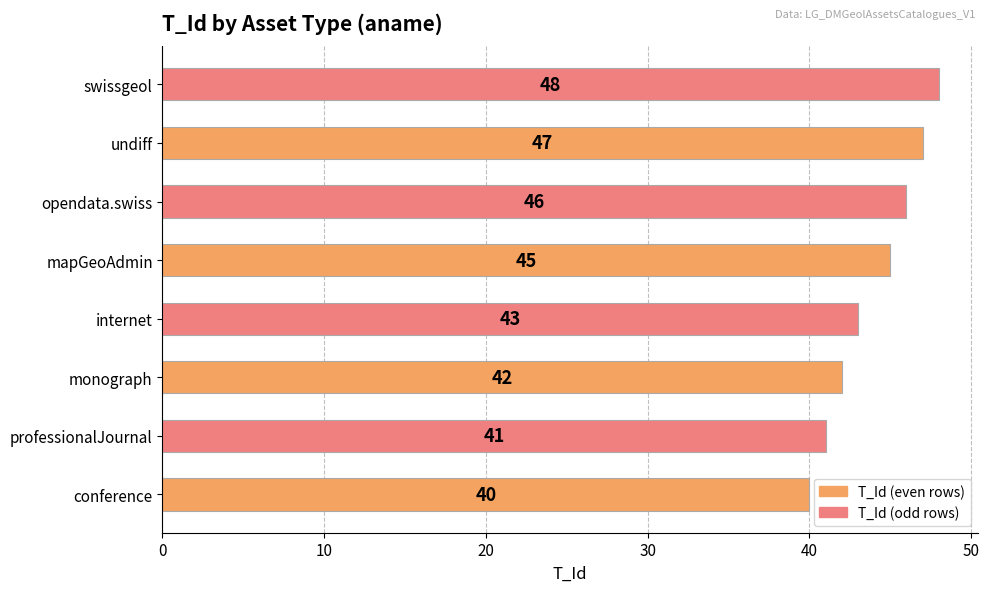

Reading bottom to top, what are all the values shown in this chart?

conference=40	professionalJournal=41	monograph=42	internet=43	mapGeoAdmin=45	opendata.swiss=46	undiff=47	swissgeol=48